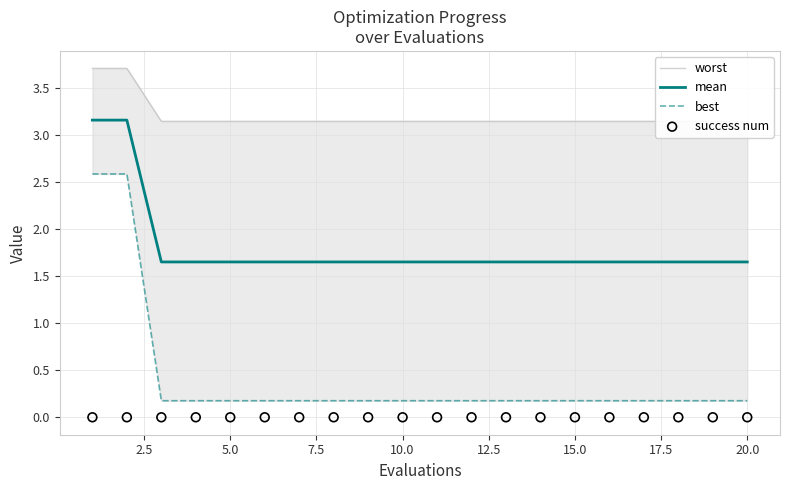

Which series reaches the minimum Y coordinate?

success num